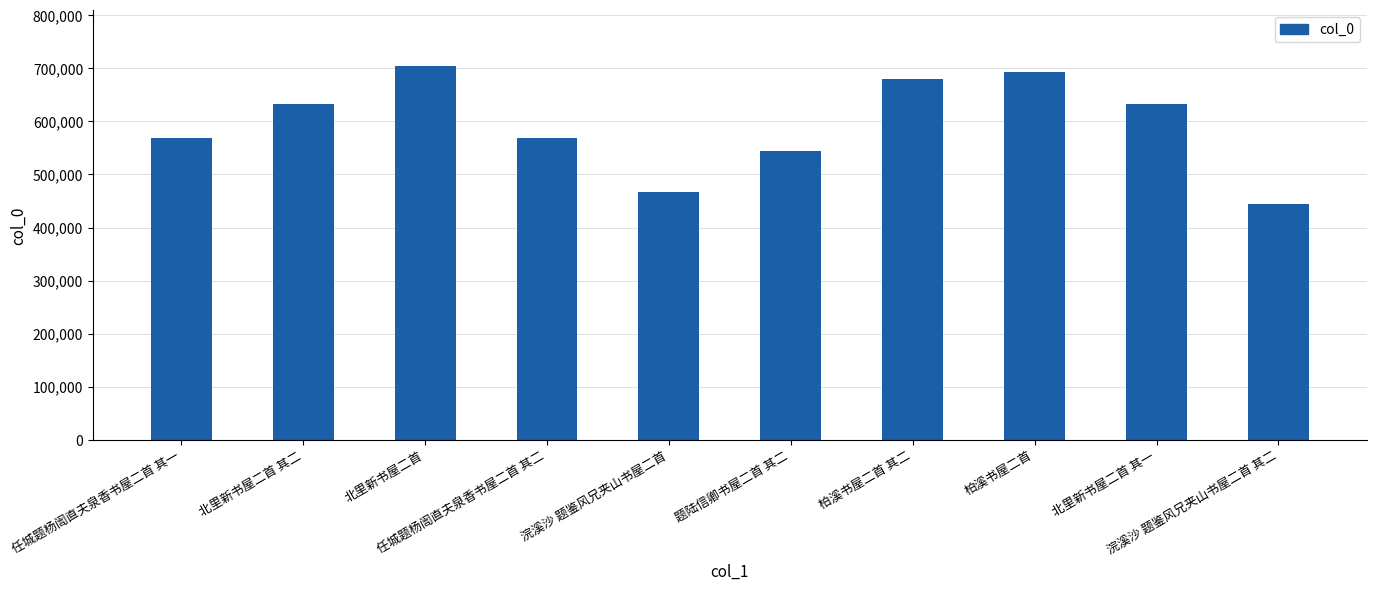

What is the label of the 2nd bar from the right?

北里新书屋二首 其一